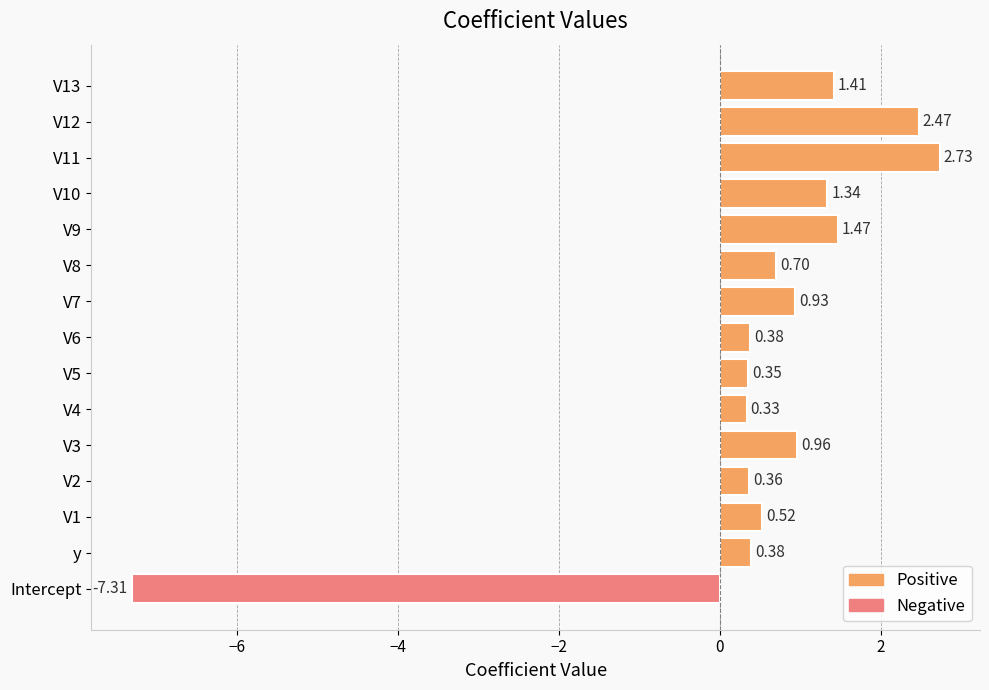

What is the smallest value displayed?

-7.3